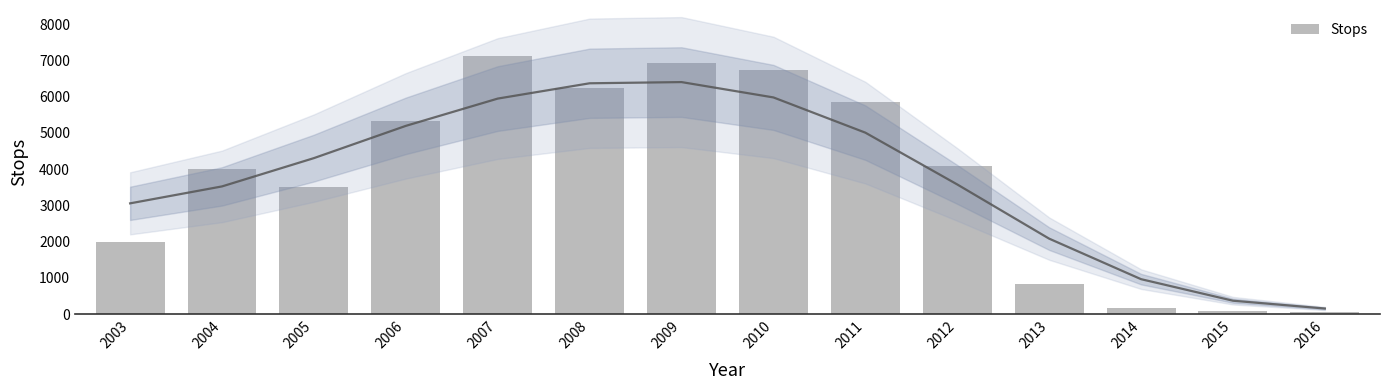

What is the sum of the values at 2015 and 2008?

6329